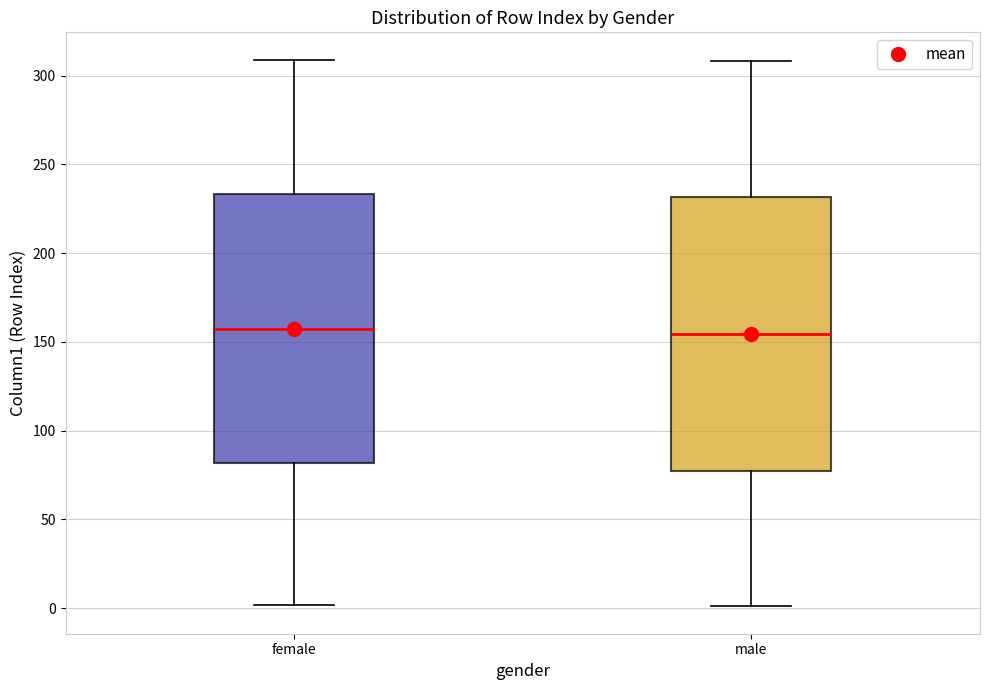

Reading left to right, read every box against the y-axis: the position of its median line, the range the box covers, and the ends of its whiskers. The values are not printed on the chart, so give them approximately, as read against the axis.

female: median 160, box 80 to 235, whiskers 0 to 310
male: median 155, box 80 to 230, whiskers 0 to 310